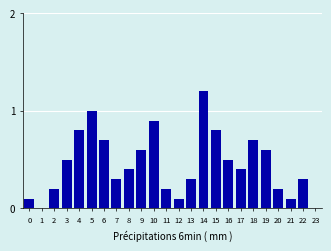

Reading left to right, what are all the values shown in this chart?

0=0.1	1=0.0	2=0.2	3=0.5	4=0.8	5=1.0	6=0.7	7=0.3	8=0.4	9=0.6	10=0.9	11=0.2	12=0.1	13=0.3	14=1.2	15=0.8	16=0.5	17=0.4	18=0.7	19=0.6	20=0.2	21=0.1	22=0.3	23=0.0